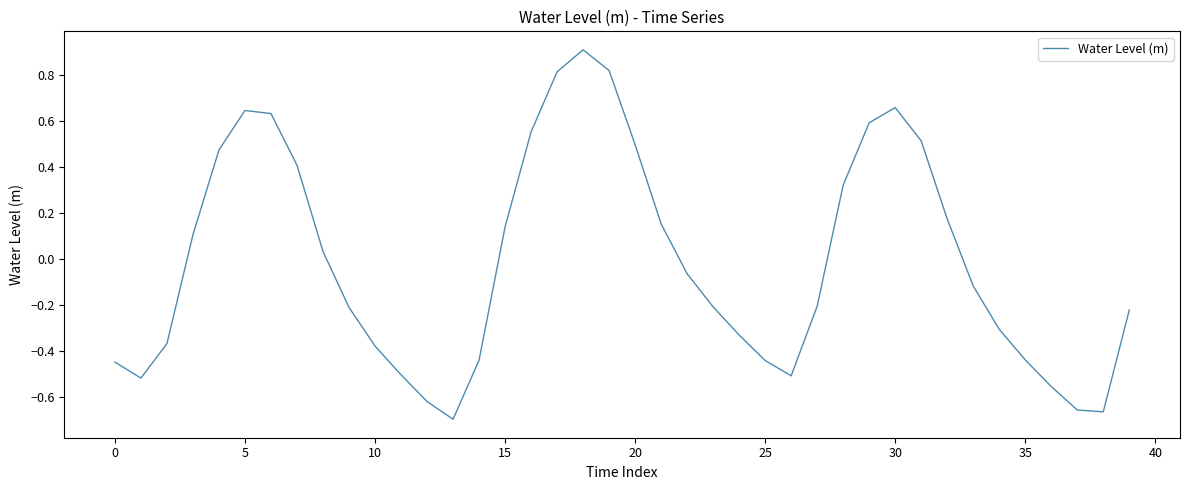

What is the greatest value displayed?

0.9